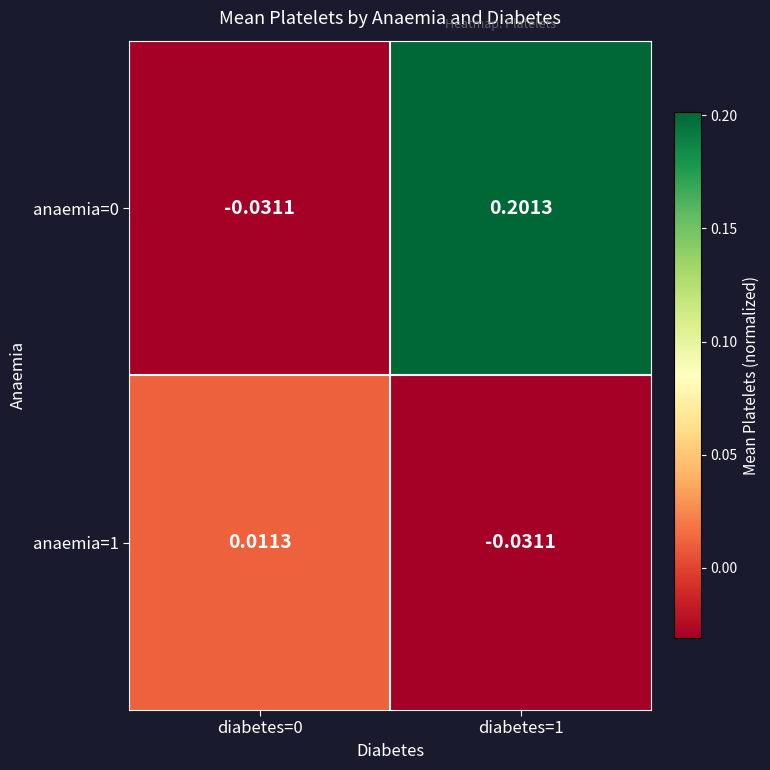

Is the value of anaemia=0 at diabetes=0 greater than the value of anaemia=1 at diabetes=0?

No